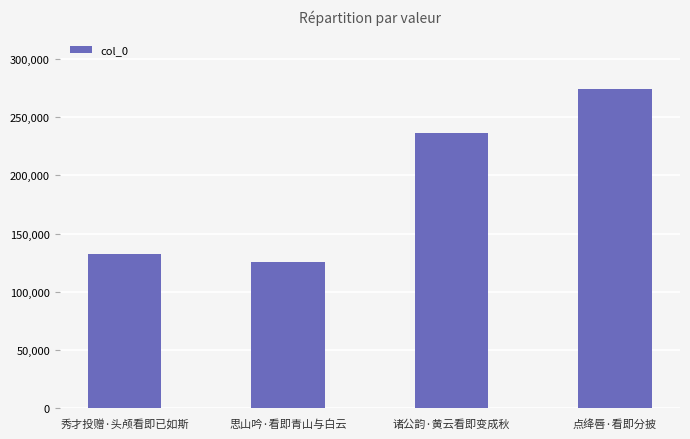

Count the number of data series in this chart.

1